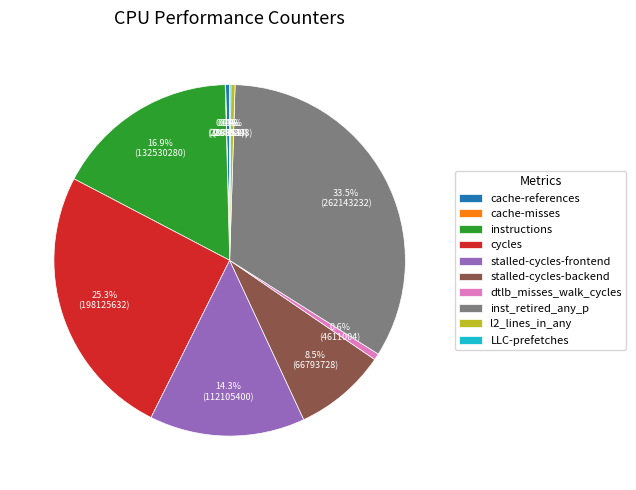

Does stalled-cycles-frontend represent more than half of the total?

No